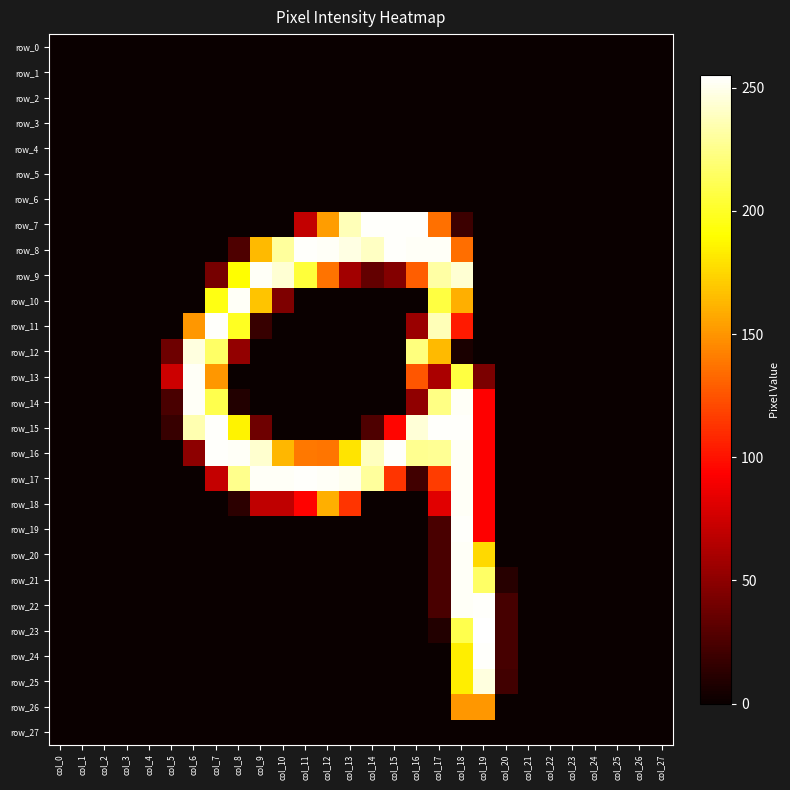

The value of row_9 at col_20 is 0. True or false?

True